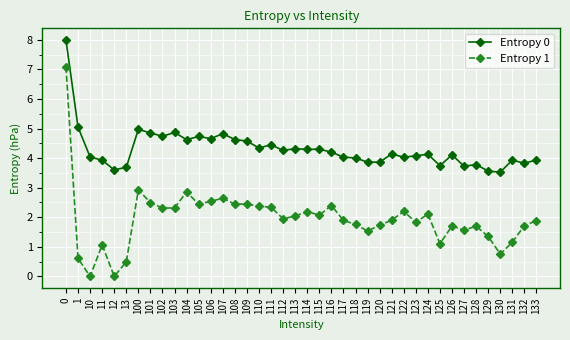

What is the greatest value displayed?

8.0